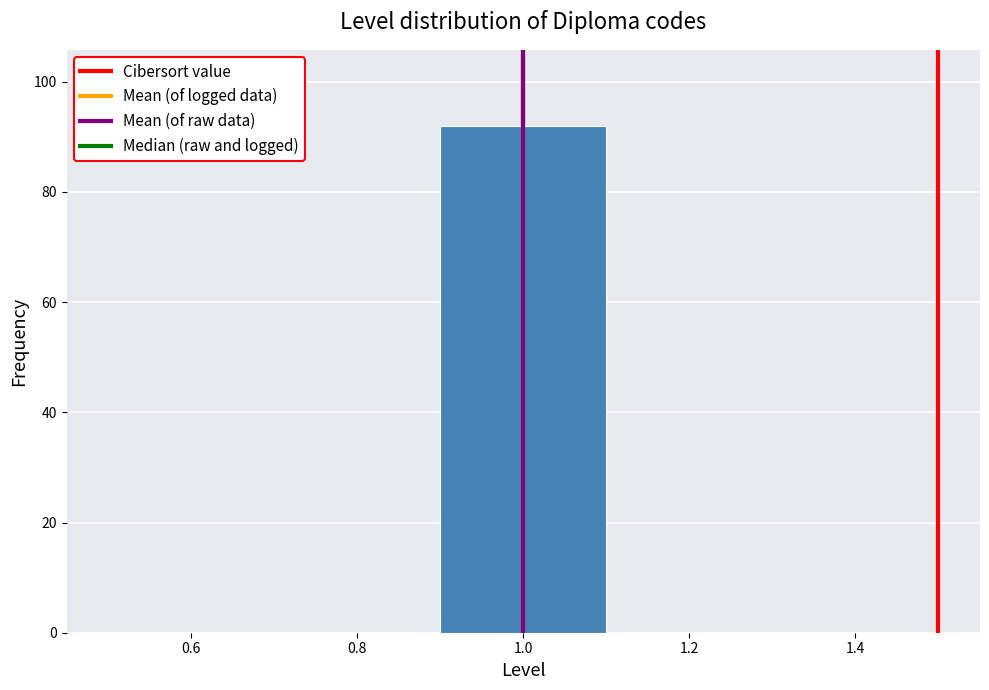

Which range on the x-axis has the tallest bar?

0.9 to 1.1